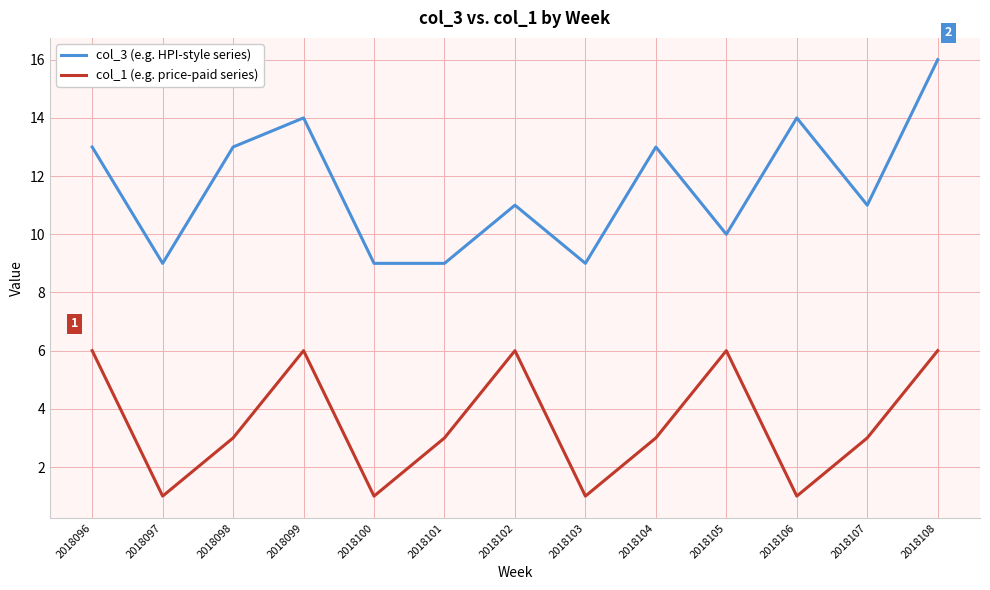

What is the total value across all series at 2018102?

17